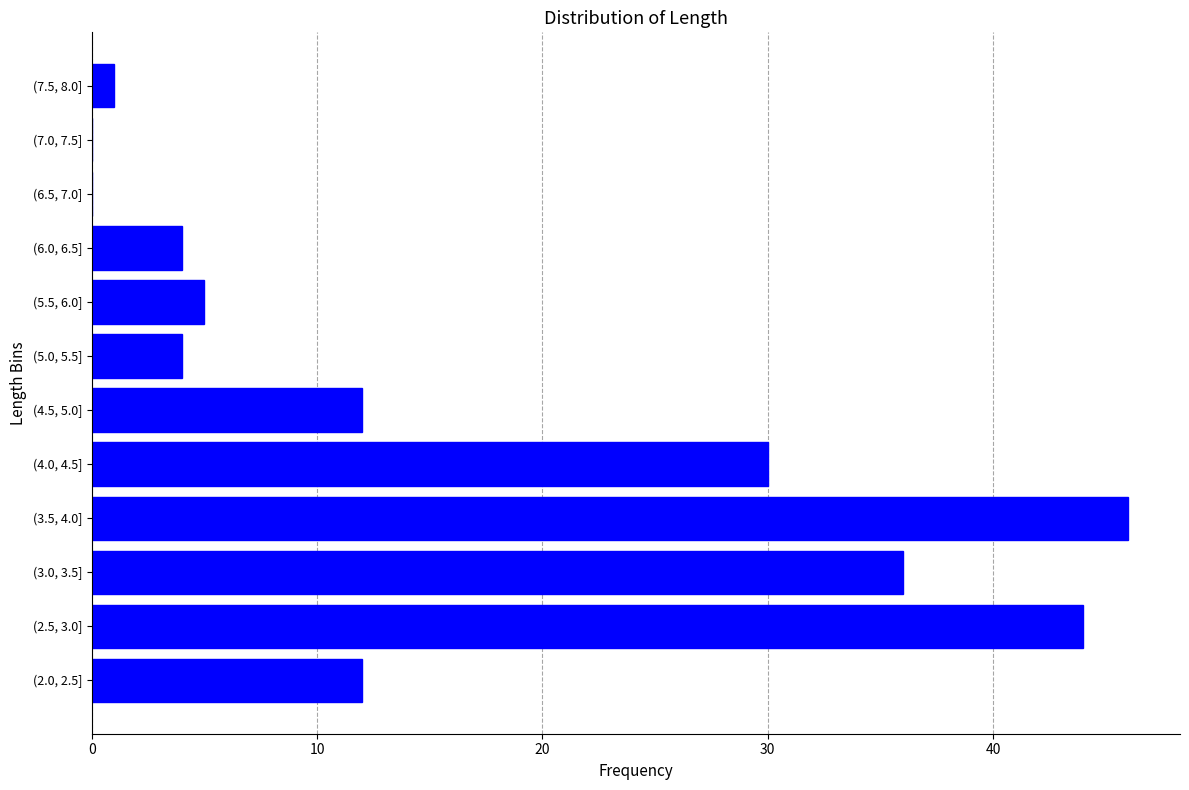

Reading top to bottom, transcribe all the data shown in this chart.

(7.5, 8.0]=1	(7.0, 7.5]=0	(6.5, 7.0]=0	(6.0, 6.5]=4	(5.5, 6.0]=5	(5.0, 5.5]=4	(4.5, 5.0]=12	(4.0, 4.5]=30	(3.5, 4.0]=46	(3.0, 3.5]=36	(2.5, 3.0]=44	(2.0, 2.5]=12